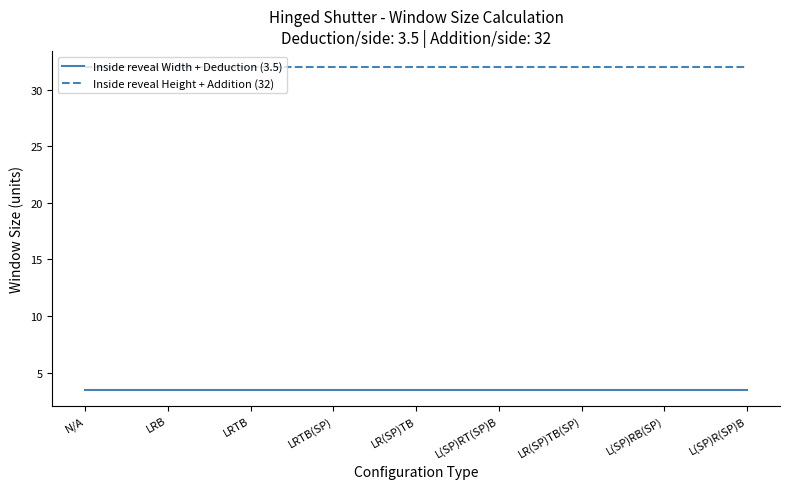

List the series in order of their overall mean, lowest first.

Inside reveal Width + Deduction (3.5), Inside reveal Height + Addition (32)